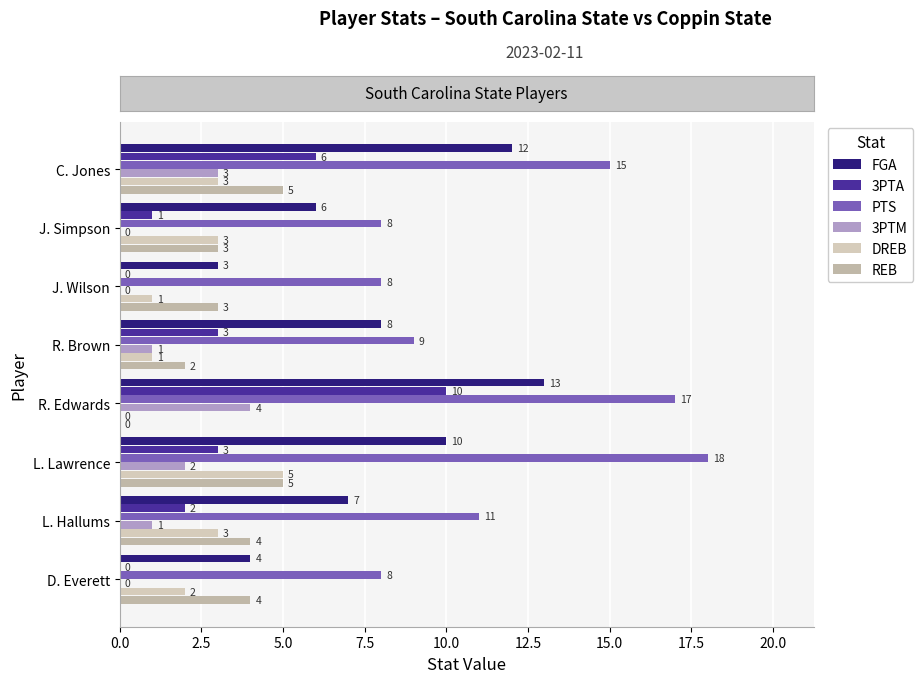

Which series has the largest total across all categories?

PTS